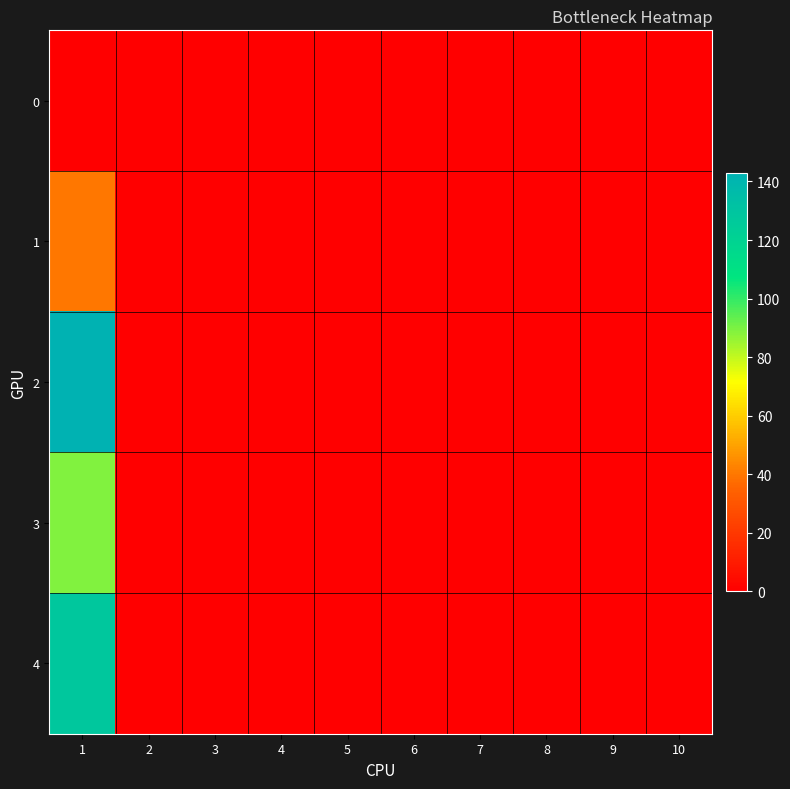

How many data points does each series have?

10